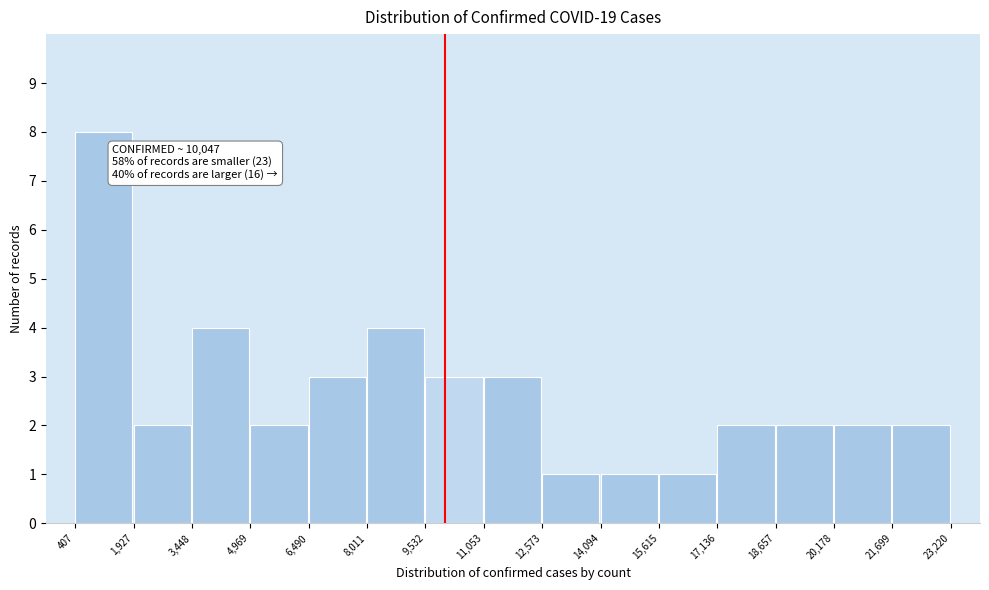

Which range on the x-axis has the tallest bar?

407 to 1,927